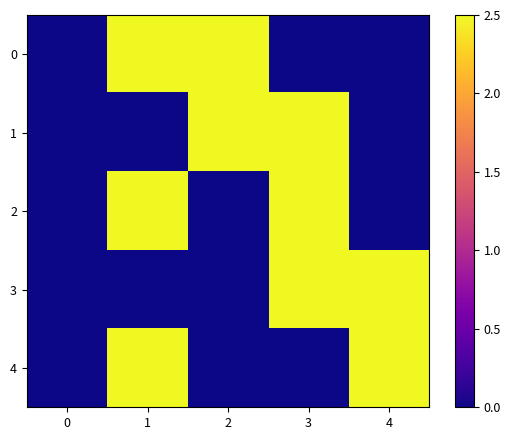

Which has a higher value, 0 or 2?

2